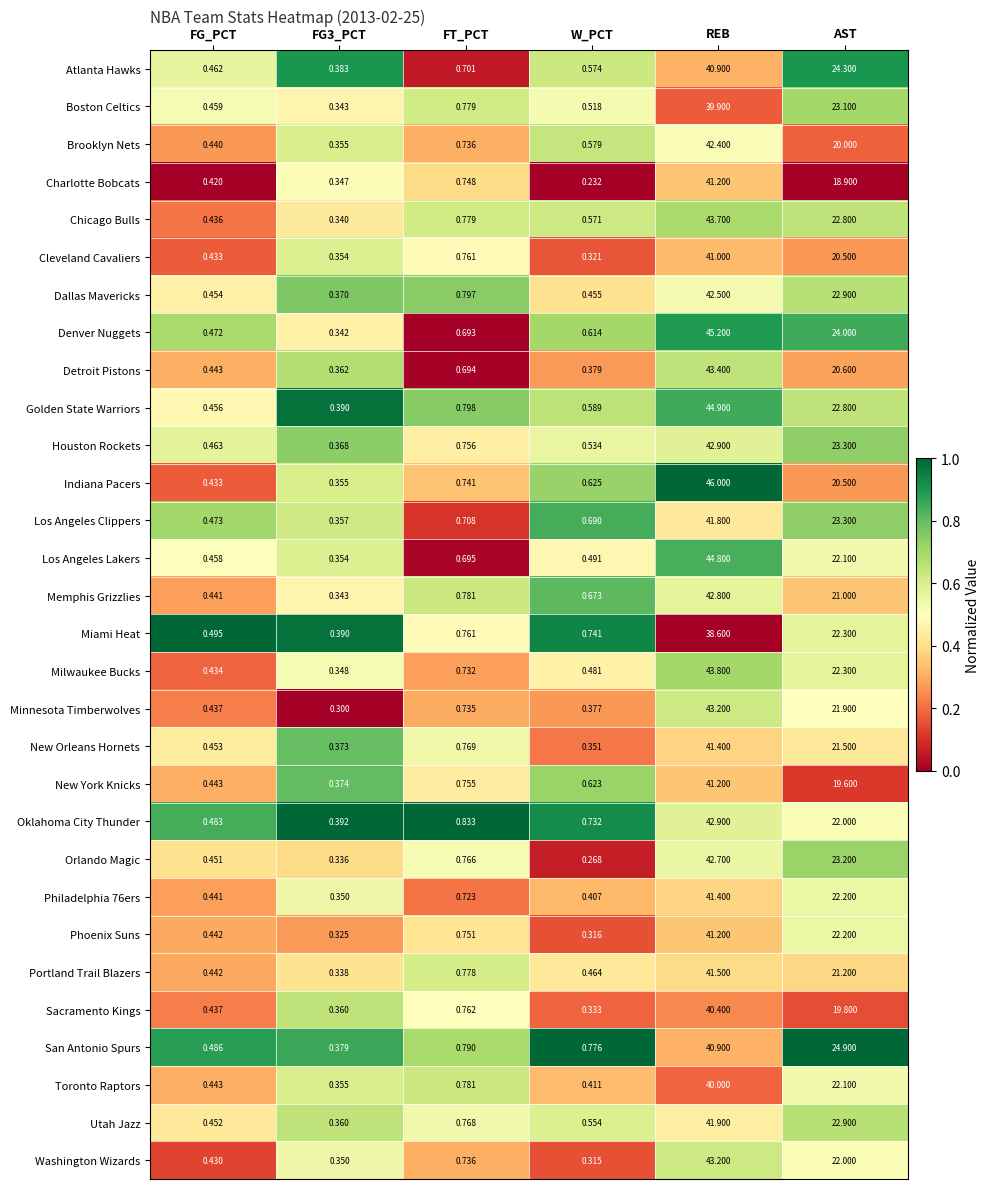

How many series are shown in this chart?

30